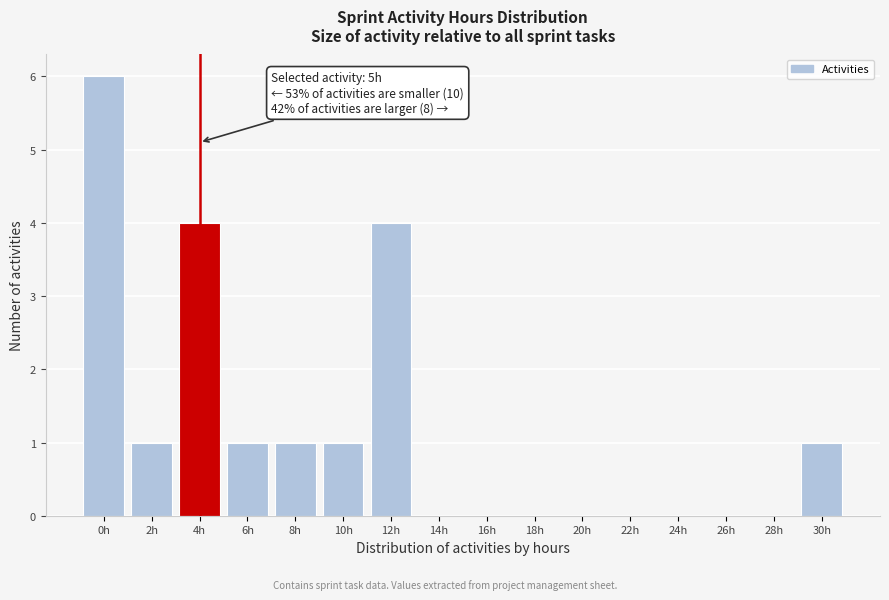

Reading left to right, transcribe all the data shown in this chart.

0h=6	2h=1	4h=4	6h=1	8h=1	10h=1	12h=4	14h=0	16h=0	18h=0	20h=0	22h=0	24h=0	26h=0	28h=0	30h=1